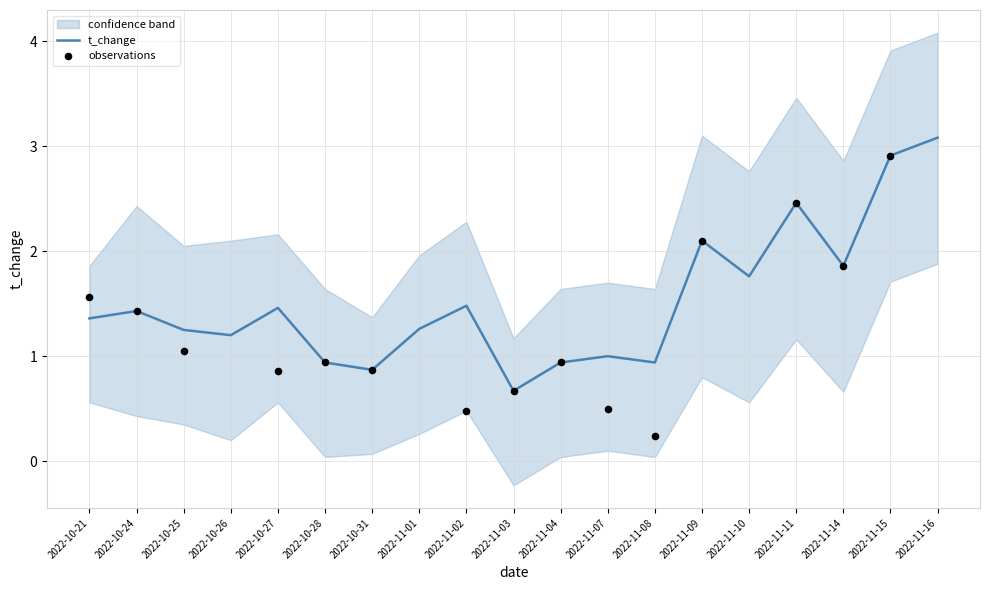

Between 2022-11-02 and 2022-11-15, which is larger?

2022-11-15